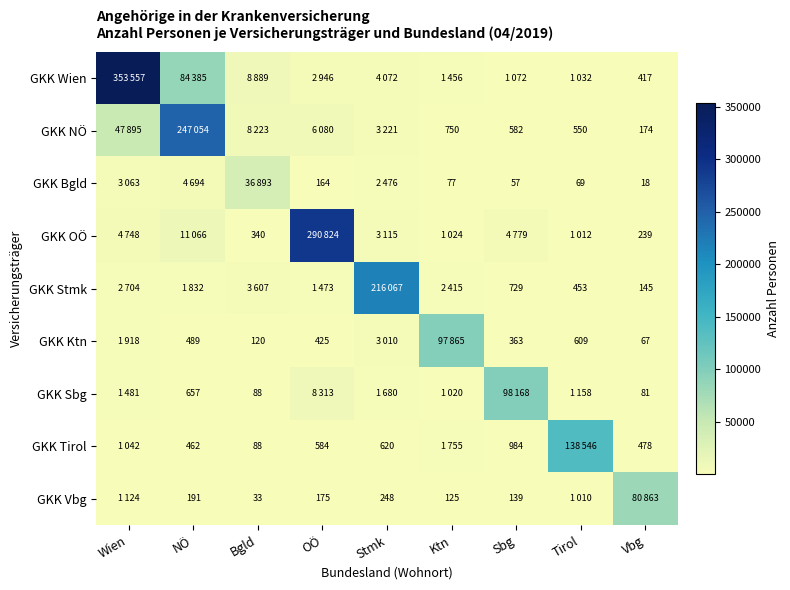

What is the smallest value displayed?

18